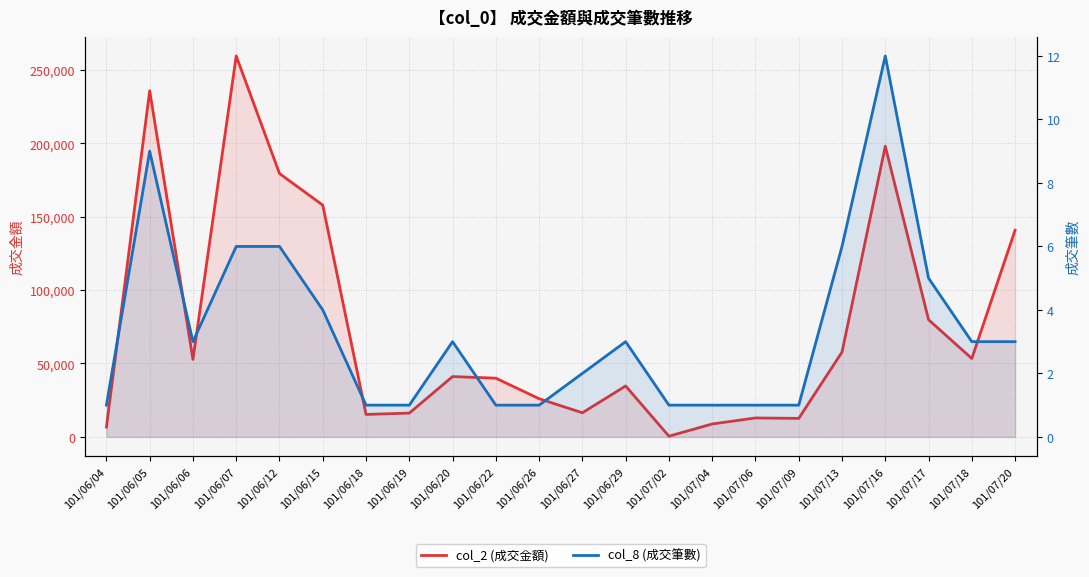

How many lines are shown in the chart?

2